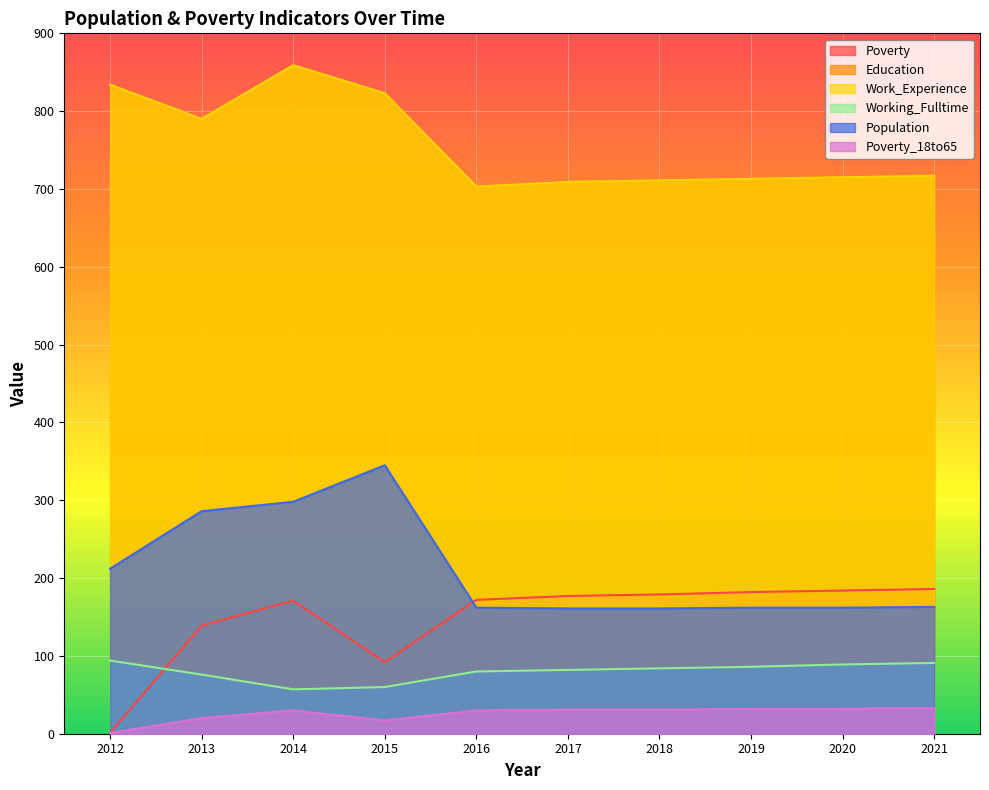

True or false: Working_Fulltime and Poverty_18to65 cross at least once.

False